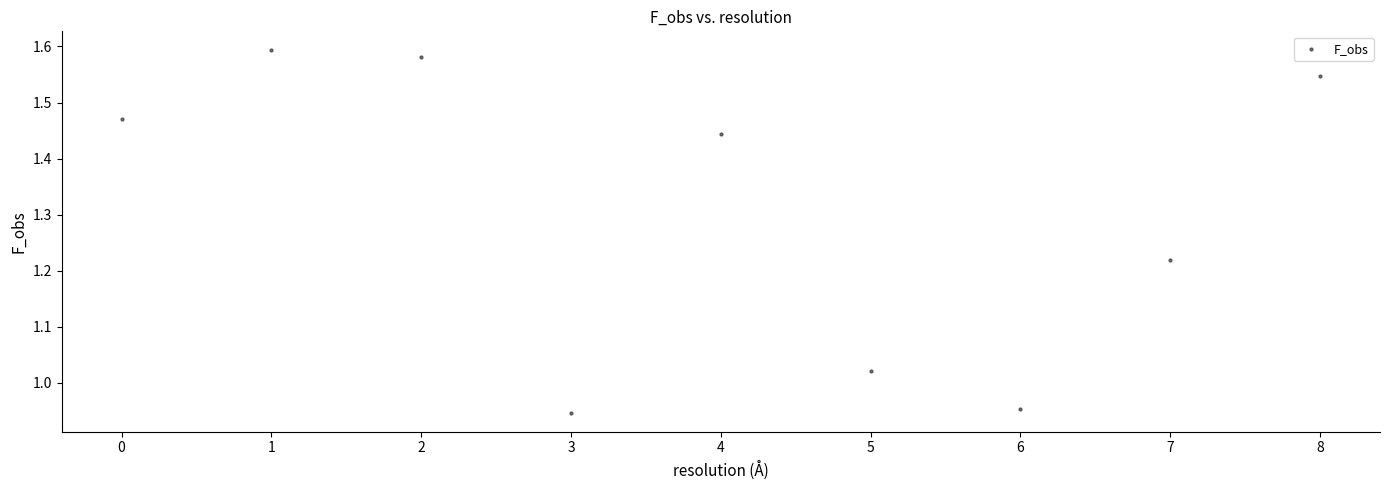

What is the range of Y values (max minus min)?

0.6